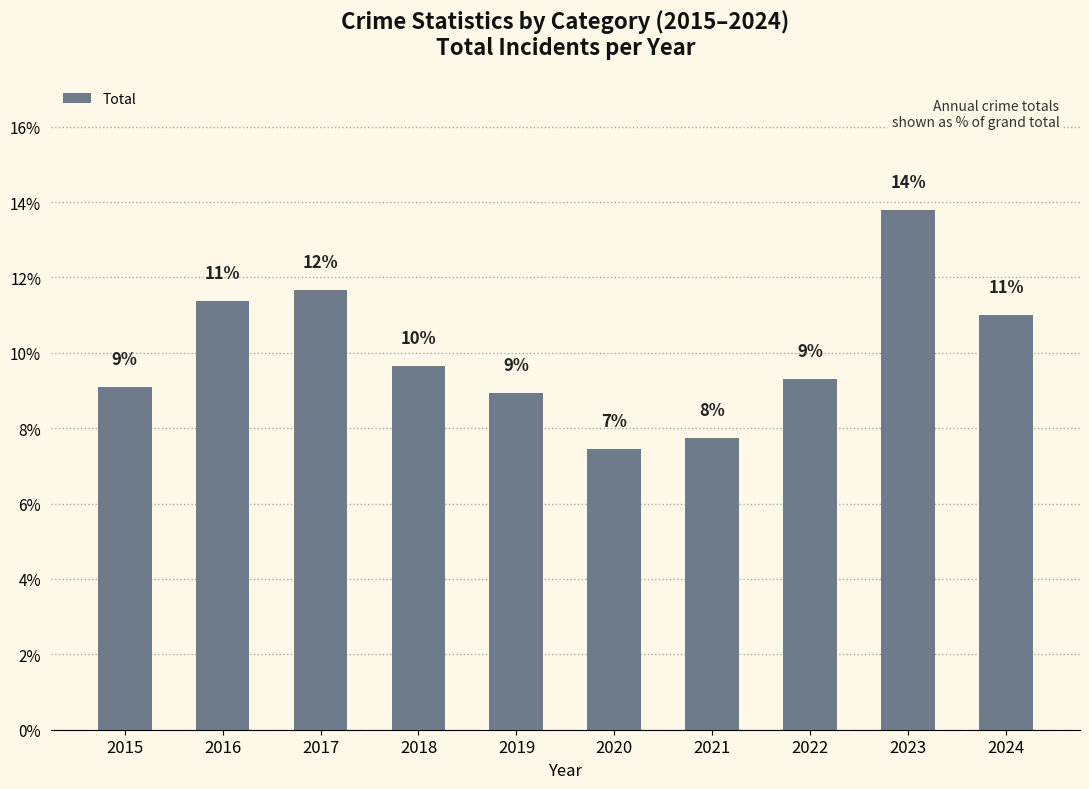

How many bars are there in total?

10